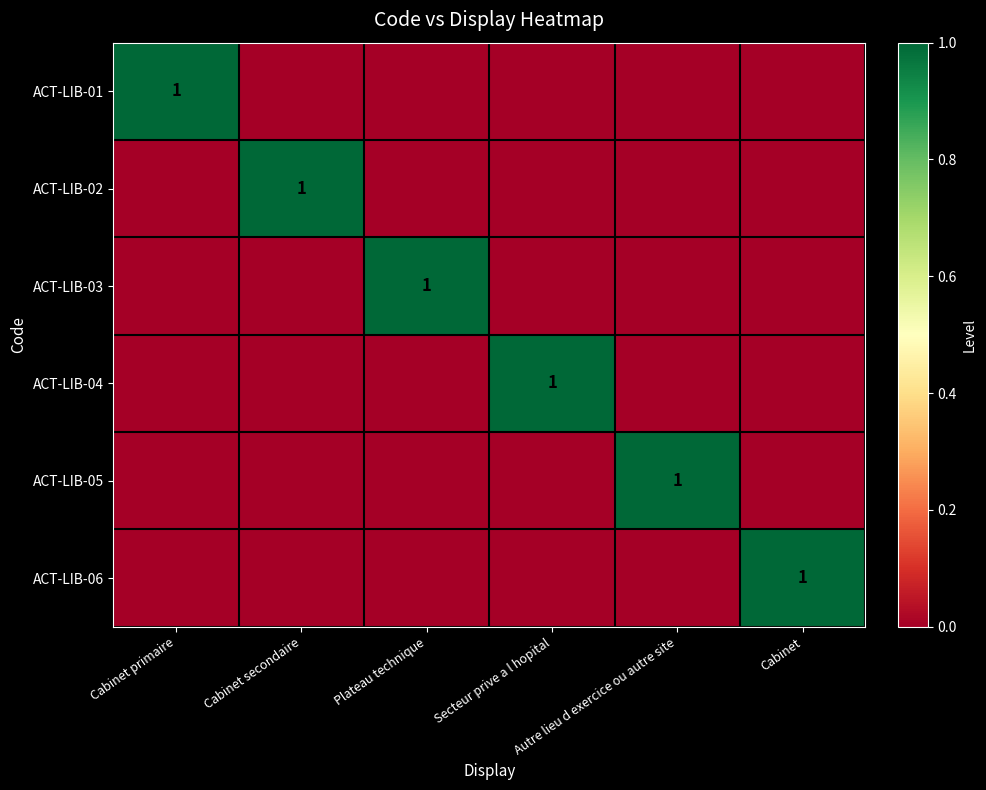

Rank the series at Secteur prive a l hopital from lowest to highest value.

ACT-LIB-01, ACT-LIB-02, ACT-LIB-03, ACT-LIB-05, ACT-LIB-06, ACT-LIB-04